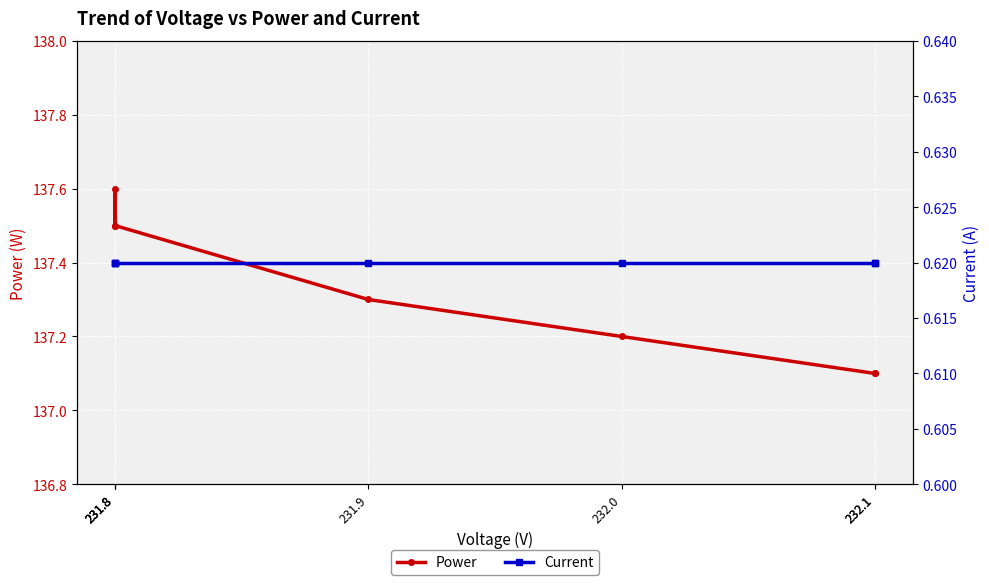

Reading right to left, extract all data points from this chart.

Power: 137.1	137.1	137.2	137.3	137.5	137.6	137.5
Current: 0.6	0.6	0.6	0.6	0.6	0.6	0.6